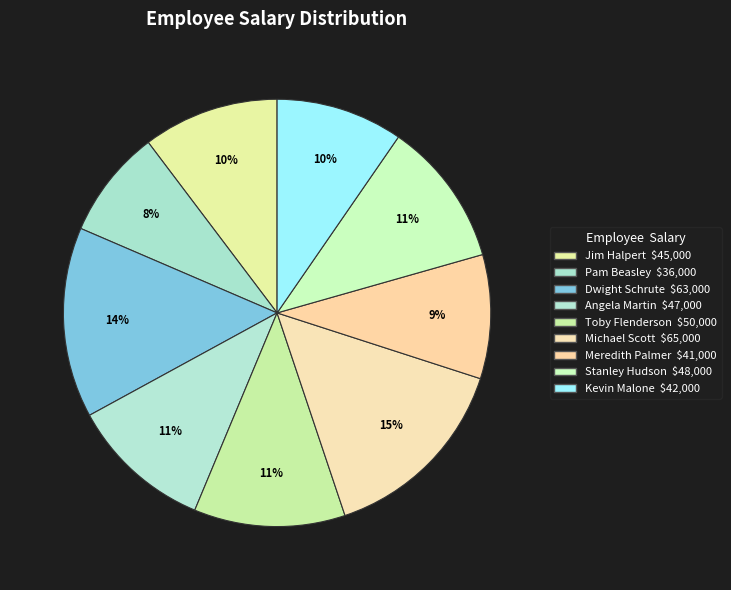

What is the change in value from Jim Halpert to Stanley Hudson?

+3000